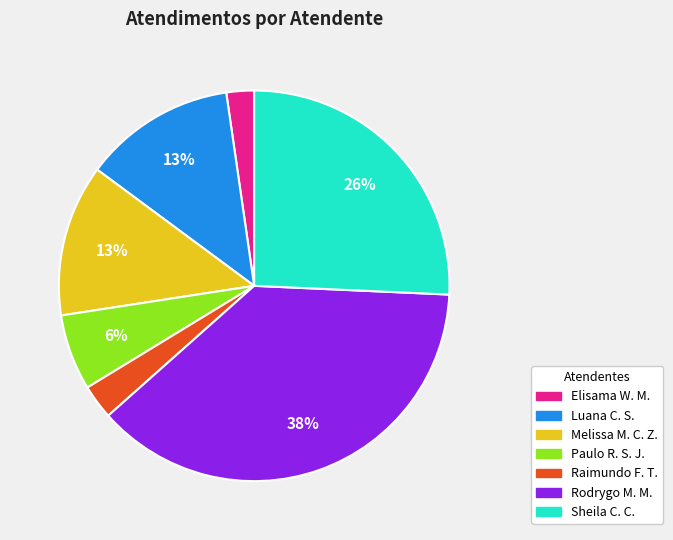

To the nearest percent, what is the average slice percentage?

14%